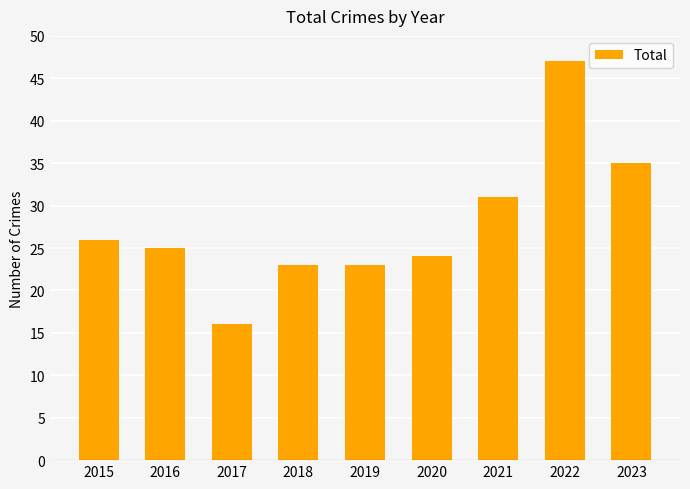

What is the greatest value displayed?

47